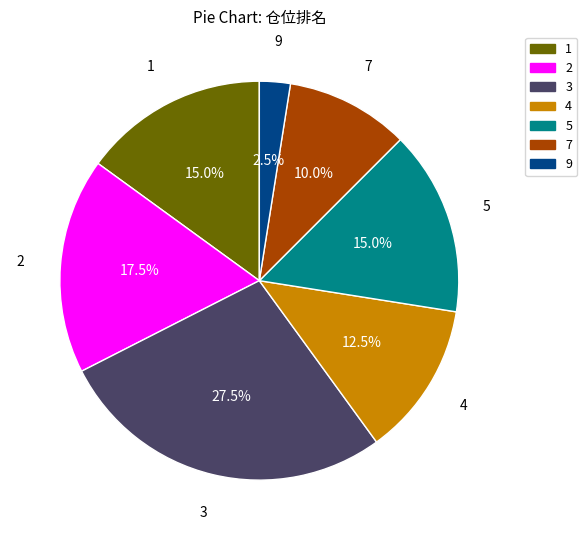

Is 4 the majority of the pie?

No